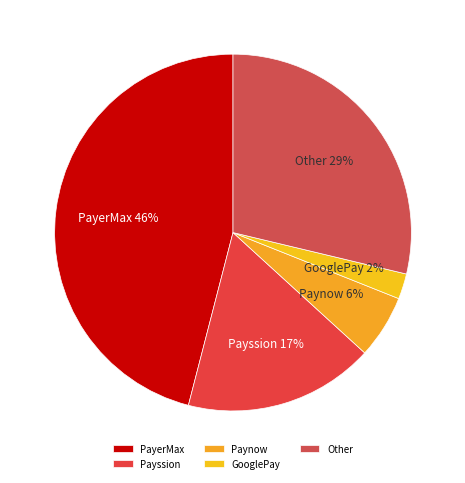

Does GooglePay account for over 50% of the chart?

No